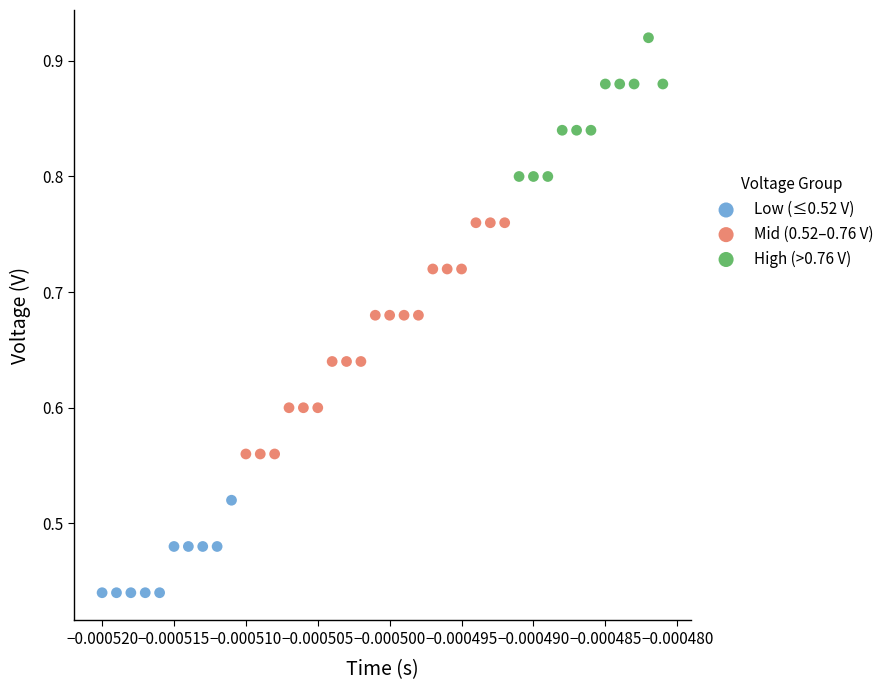

Which series contains the highest Y value?

High (>0.76 V)